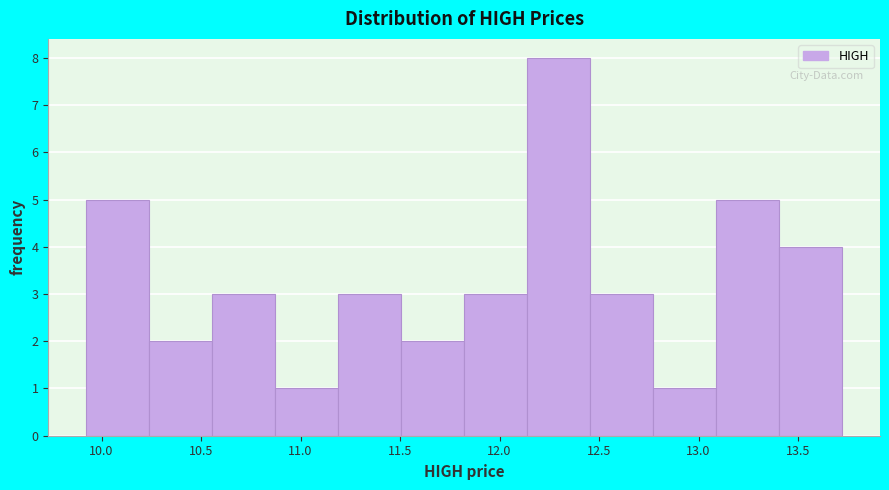

How tall is the bar that spans 11.80 to 12.15 on the x-axis? Neither the bar edges nor the heights are printed on the chart, so give them approximately, as read against the axes.

3